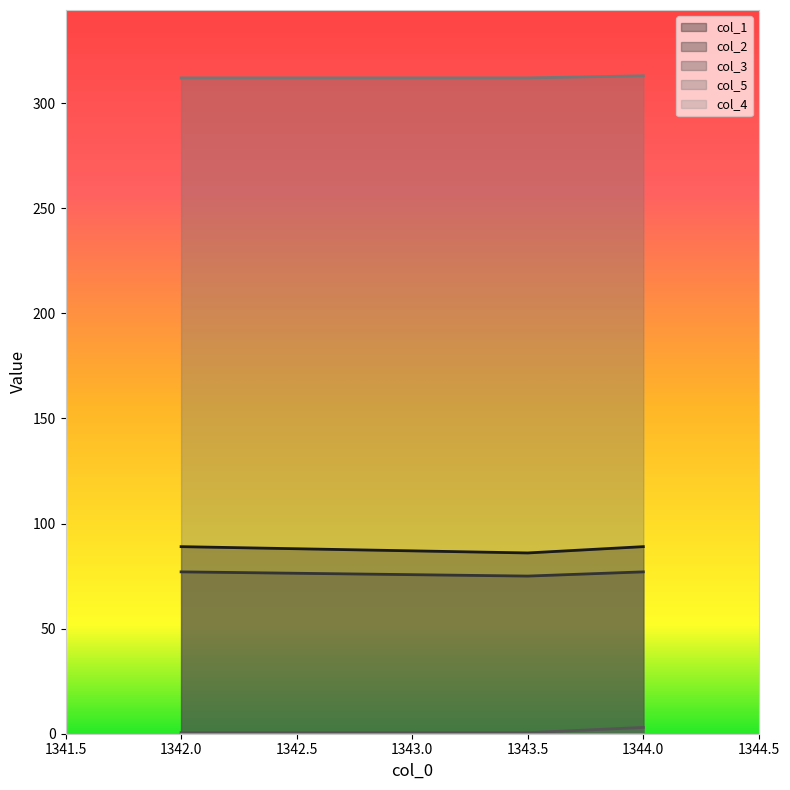

How many col_3 values are between 0 and 3?

3